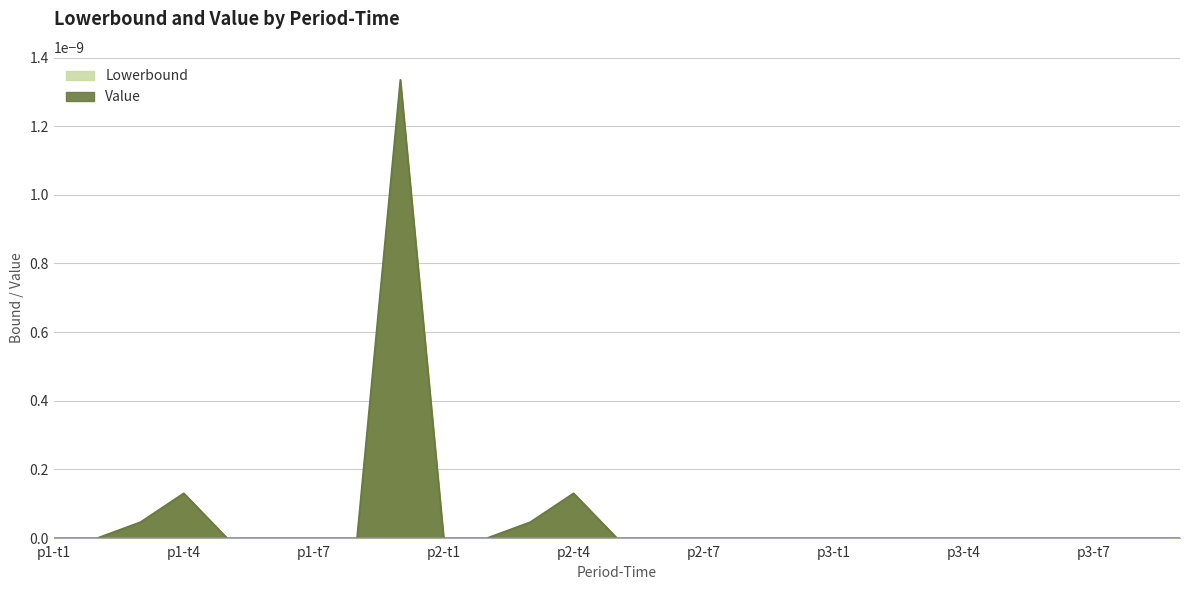

True or false: Lowerbound has a value of 0.0 at p1-t7.

True